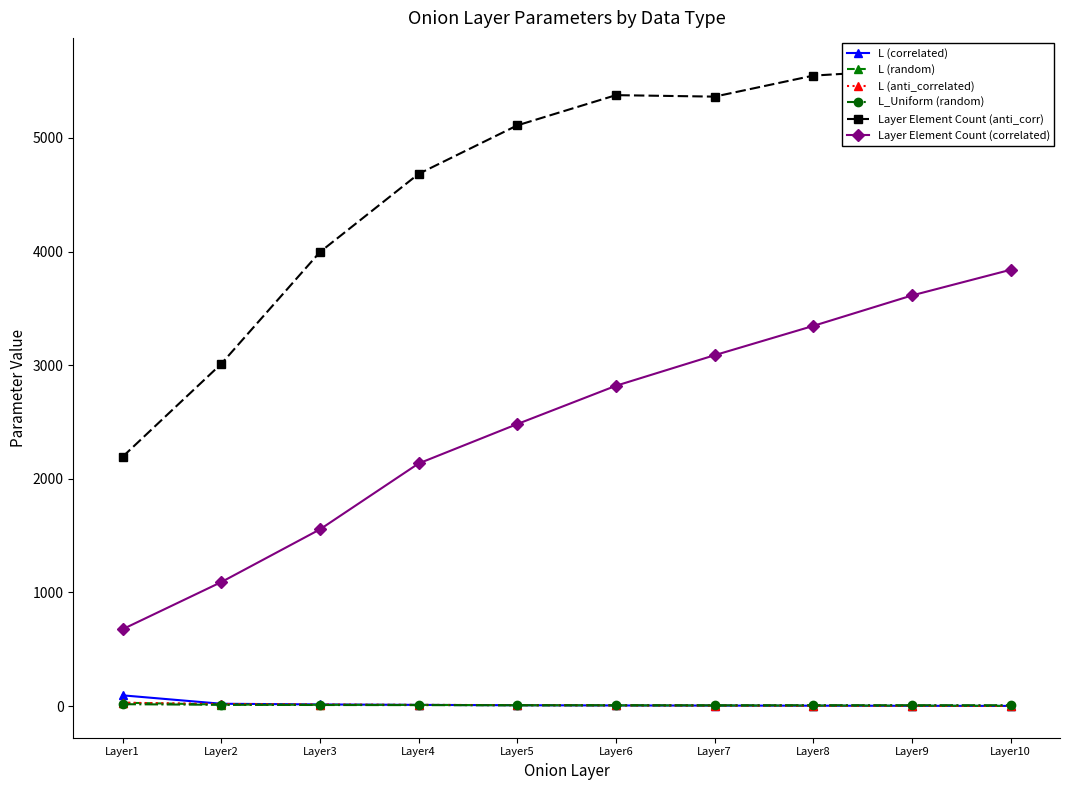

Is it true that L_Uniform (random) equals 10 at Layer7?

False